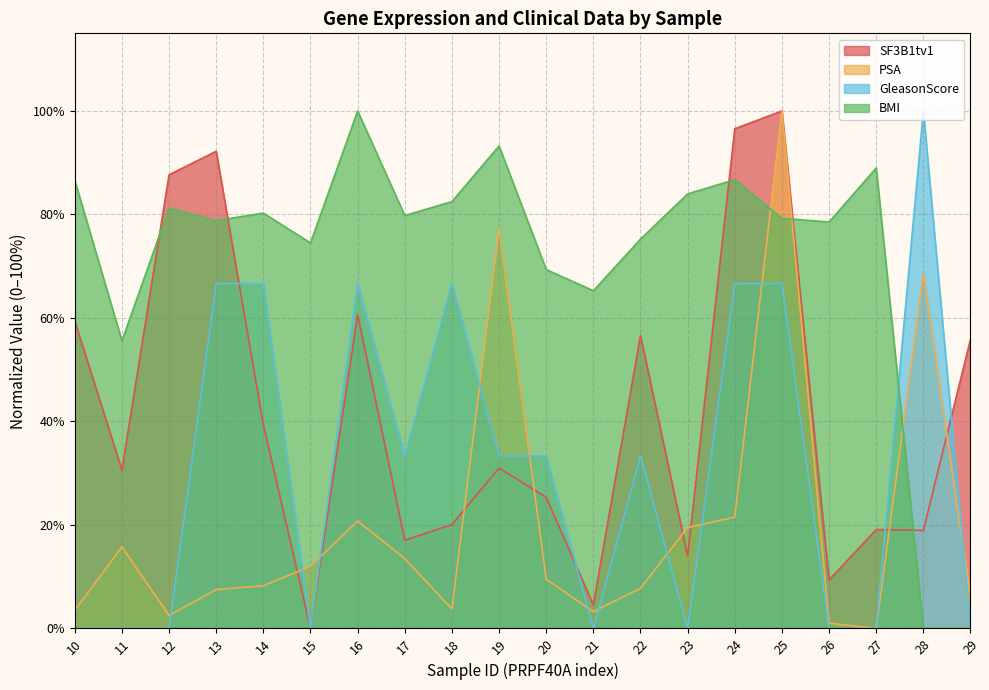

What is the maximum value shown in the chart?

100.0